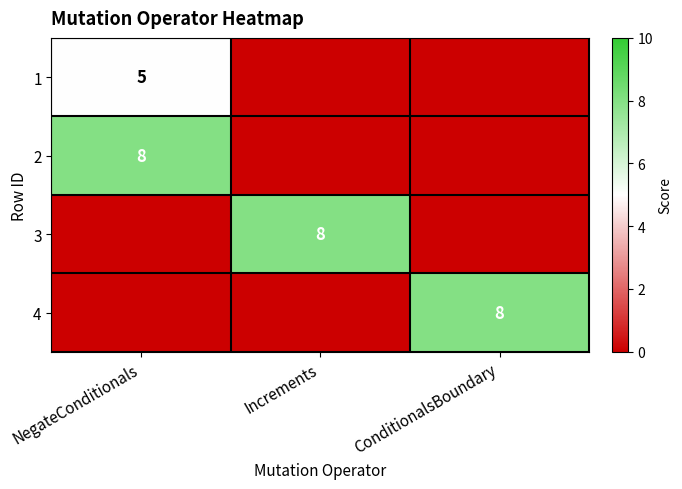

What is the total value across all series at ConditionalsBoundary?

8